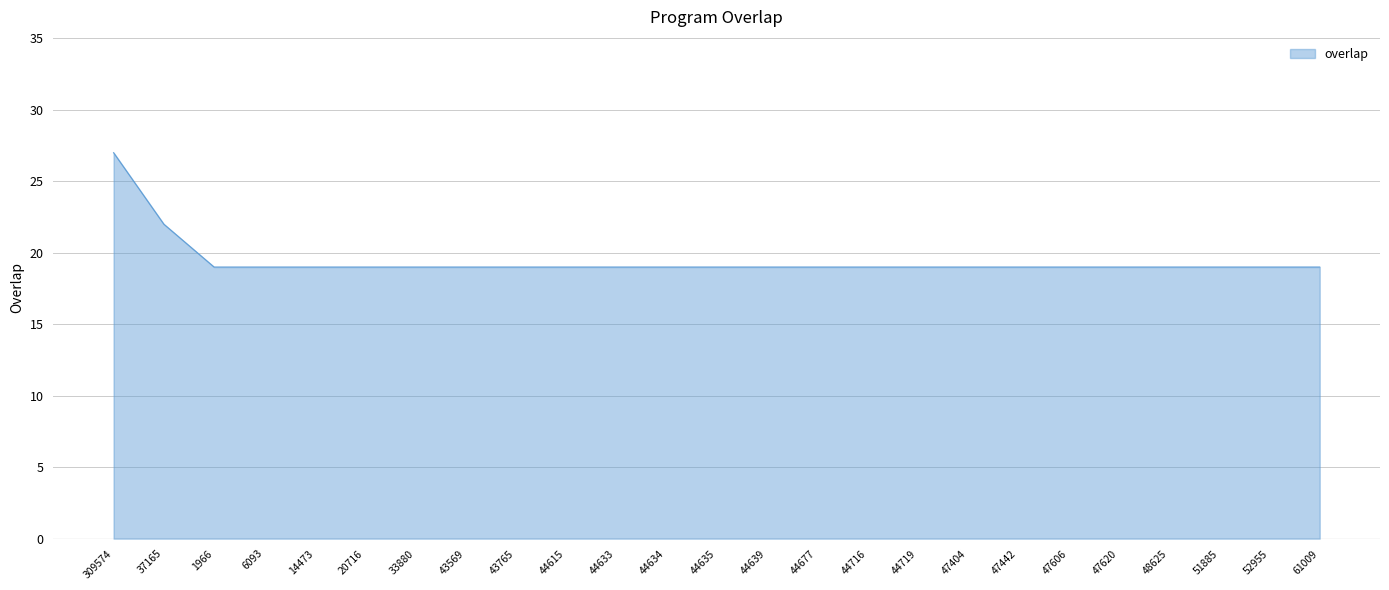

What value does the data have at 20716?

19